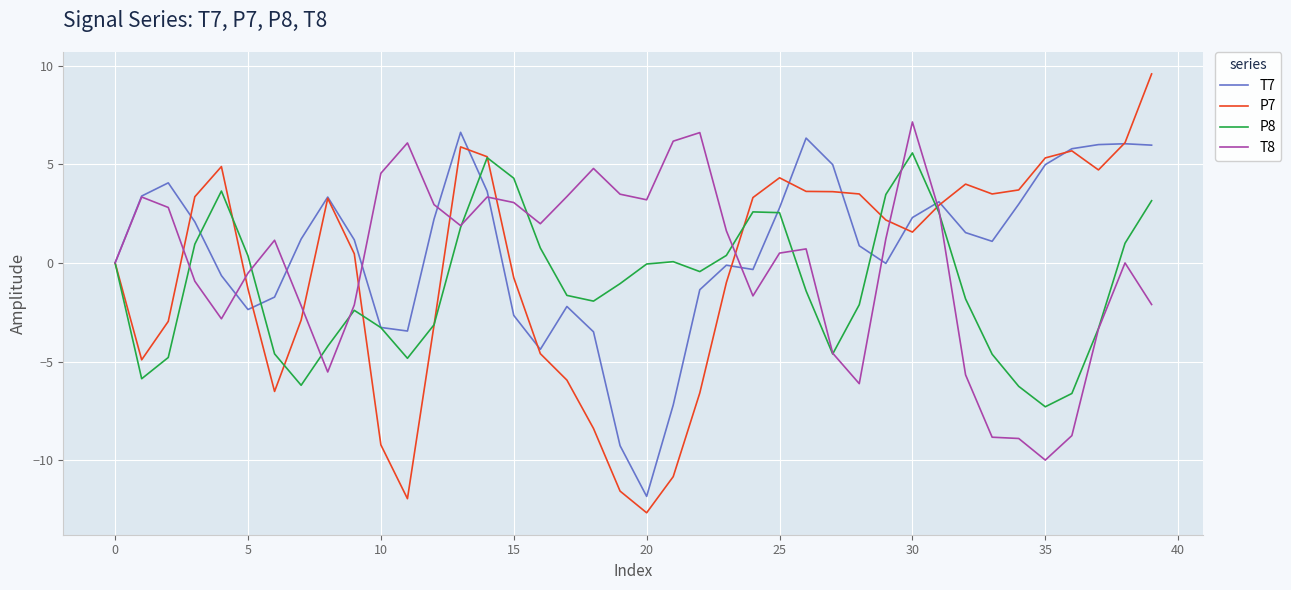

What is the minimum value for P8?

-7.3